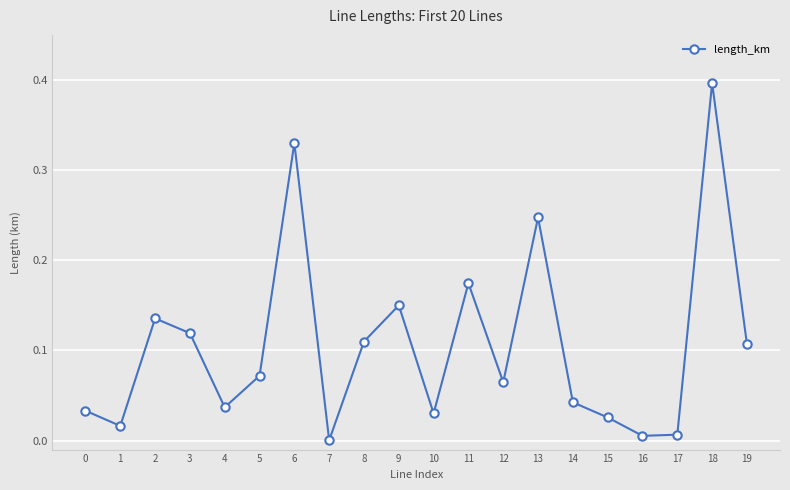

What is the difference between the maximum and minimum values?

0.4